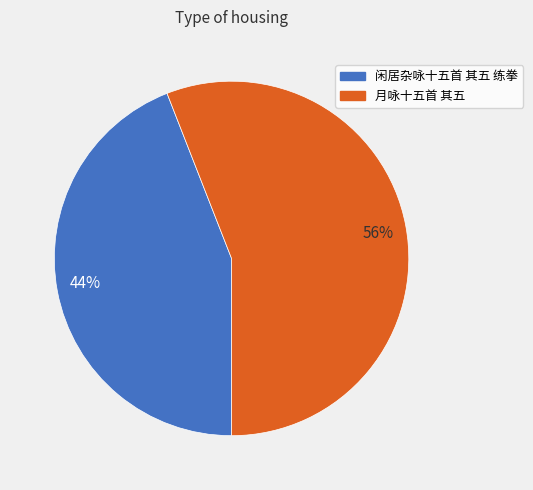

To the nearest percent, what is the difference between the 56% and 44% slice percentages?

12%